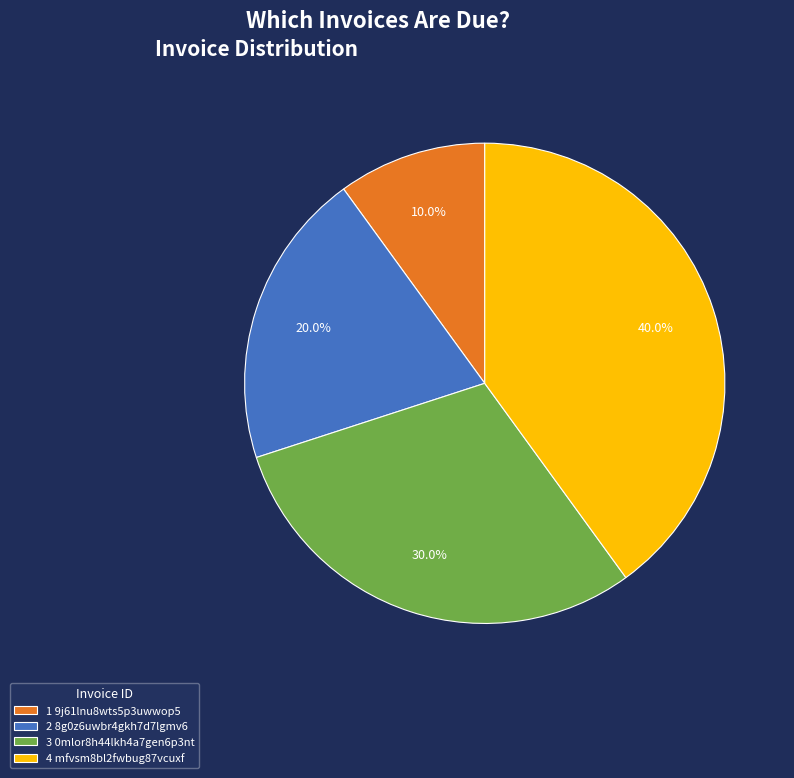

How many segments does this pie chart have?

4